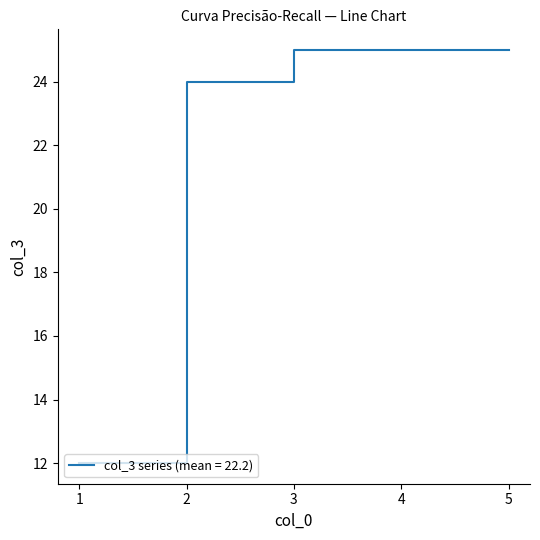

What is the difference between the maximum and minimum values?

13